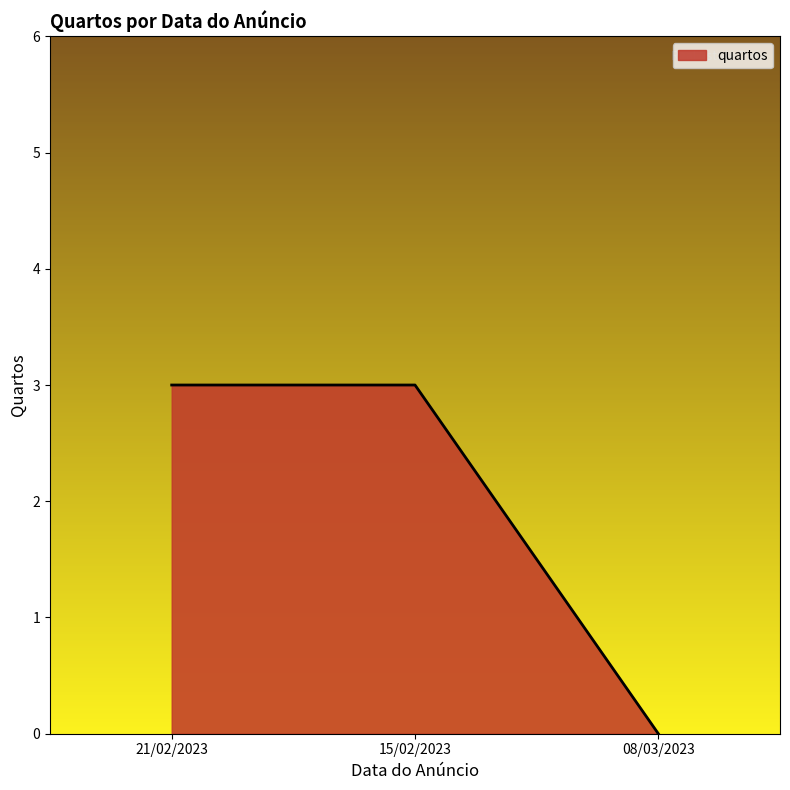

At which category does the chart reach its minimum across all series?

08/03/2023